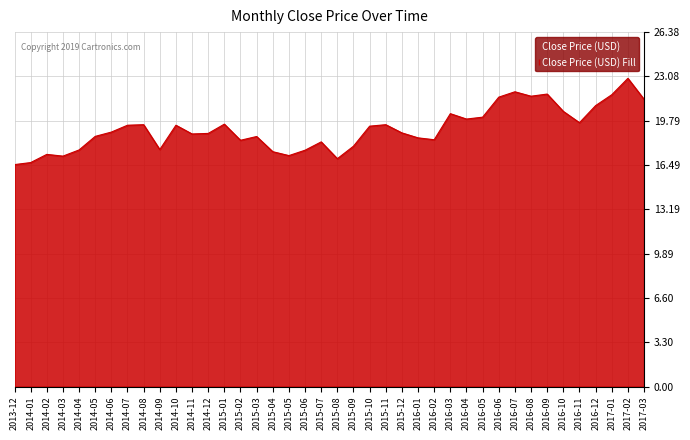

How many values are below 18?

11